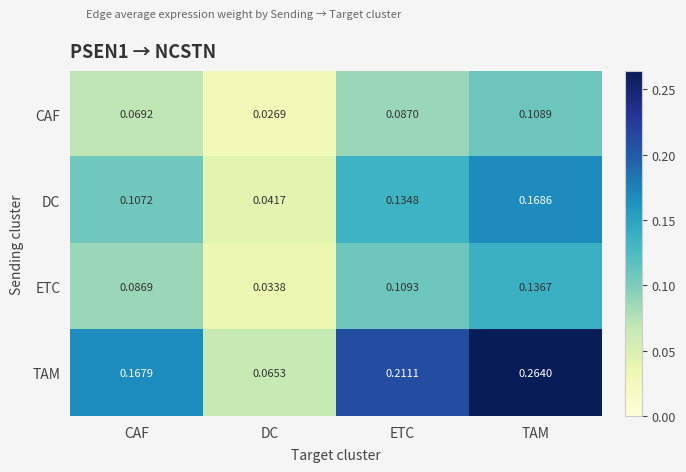

Rank the series by their average value, from highest to lowest.

TAM, DC, ETC, CAF